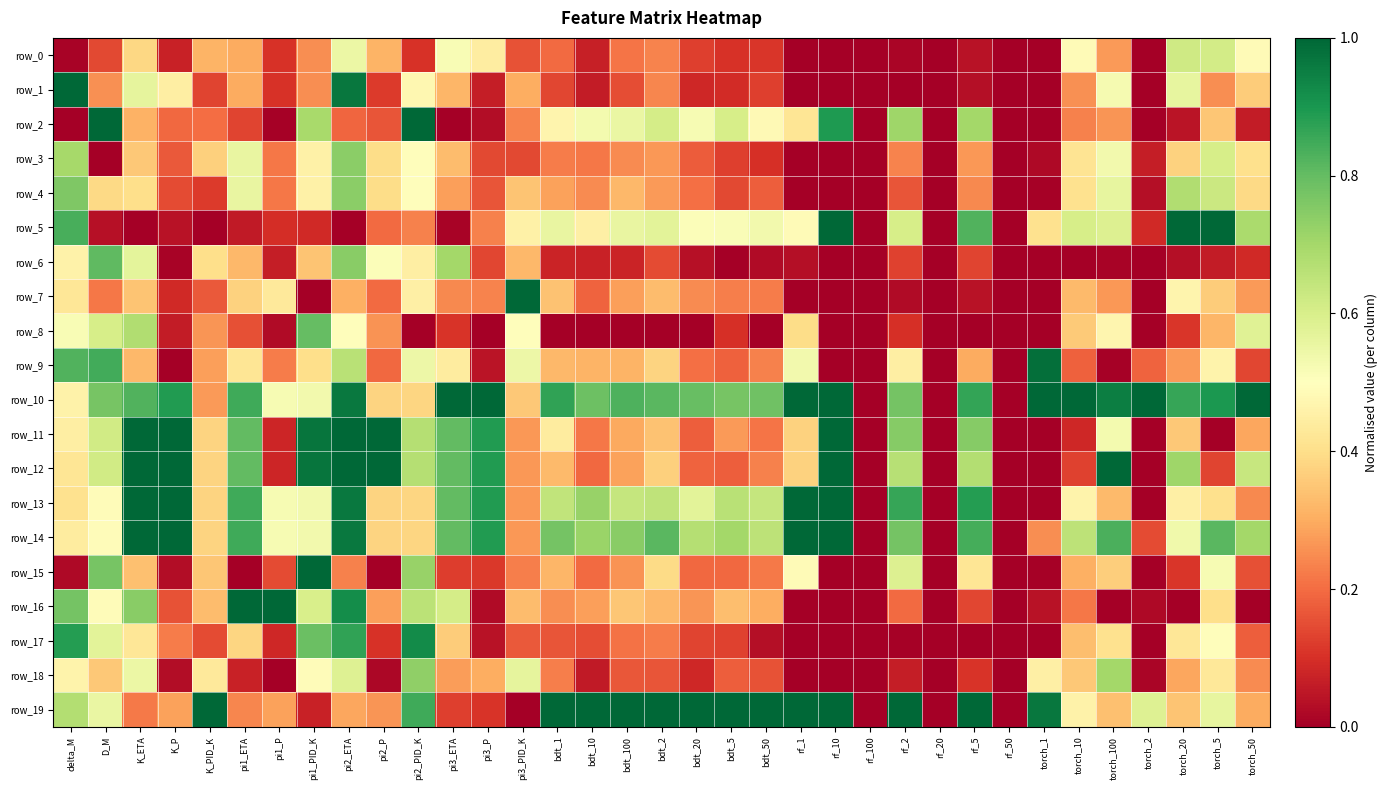

The row_0 series shows 0.0 at rf_5. True or false?

False